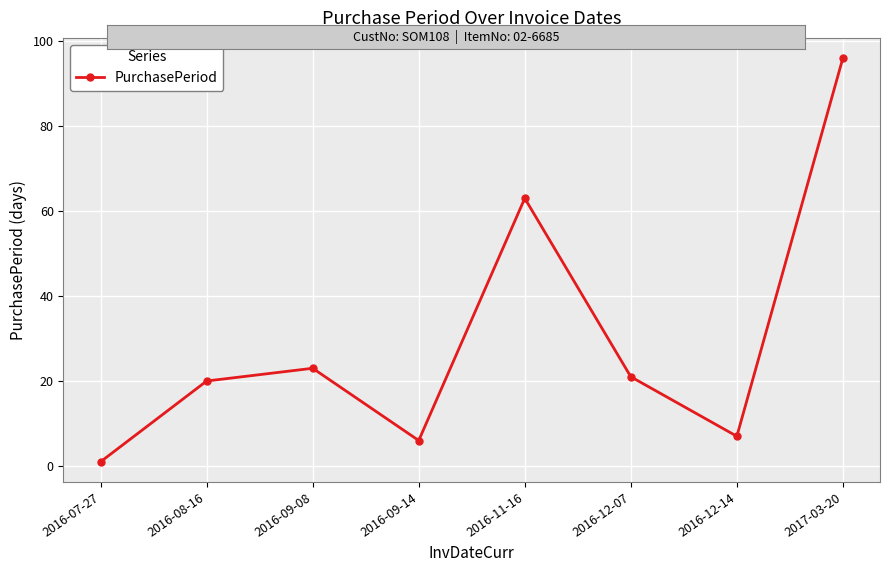

True or false: there are more than 0 points higher than both neighbors.

True